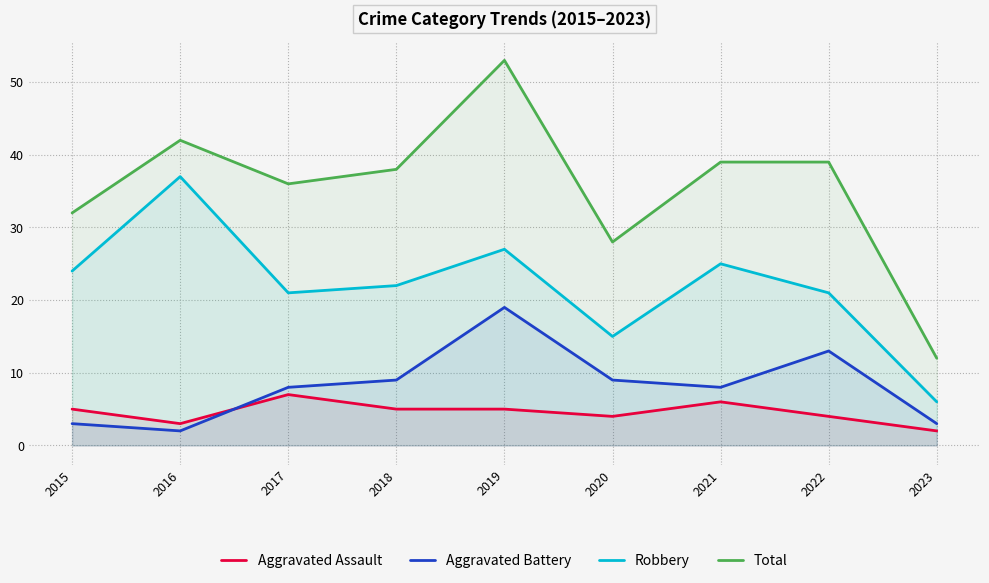

What are all the series names shown in the legend?

Aggravated Assault, Aggravated Battery, Robbery, Total